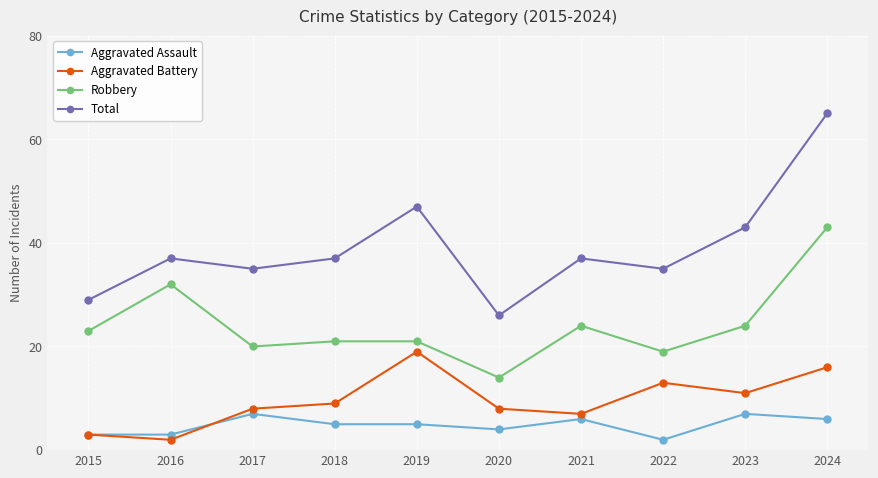

Which series has the largest total across all categories?

Total